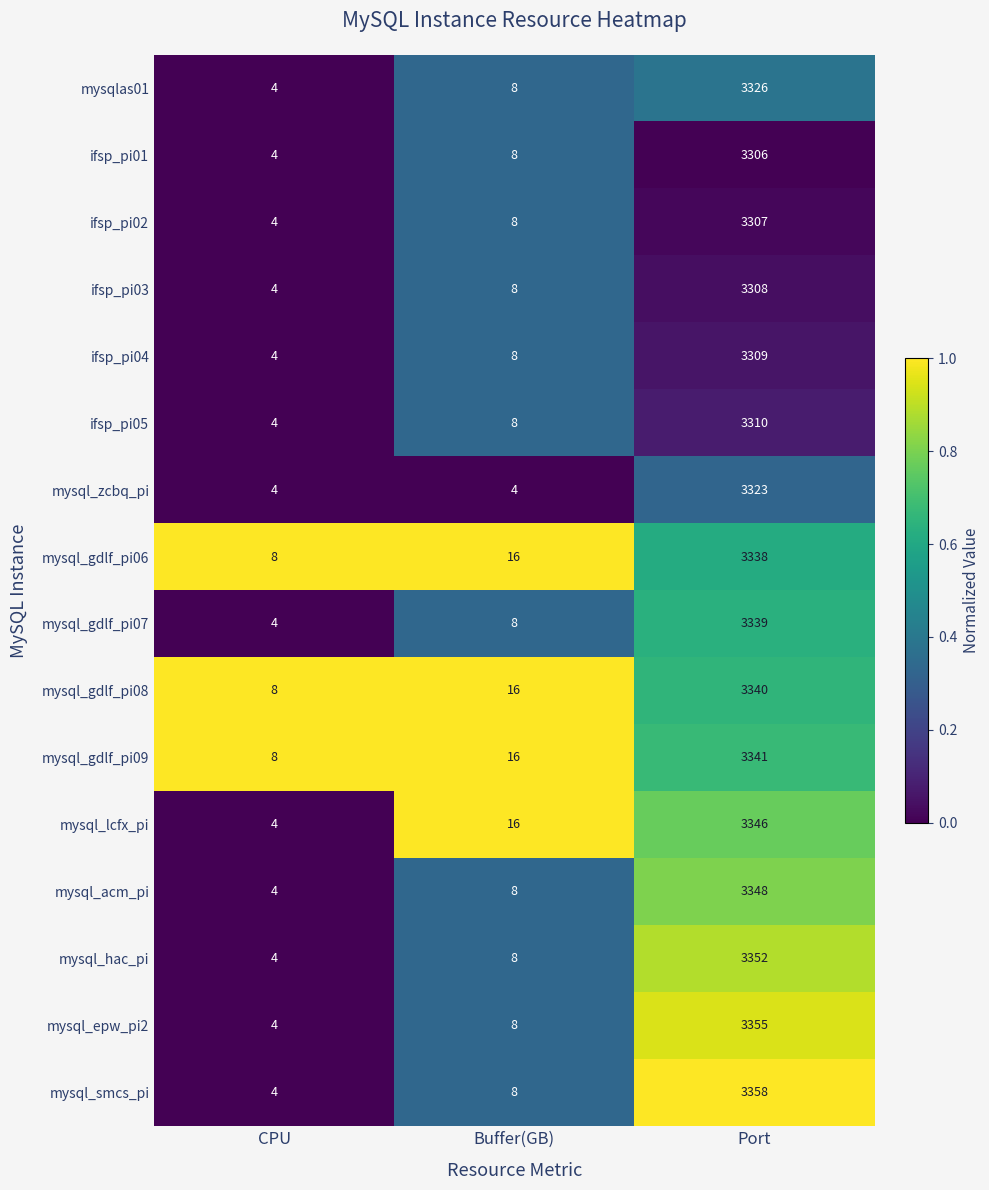

Rank the categories by mysql_acm_pi value from lowest to highest.

CPU, Buffer(GB), Port